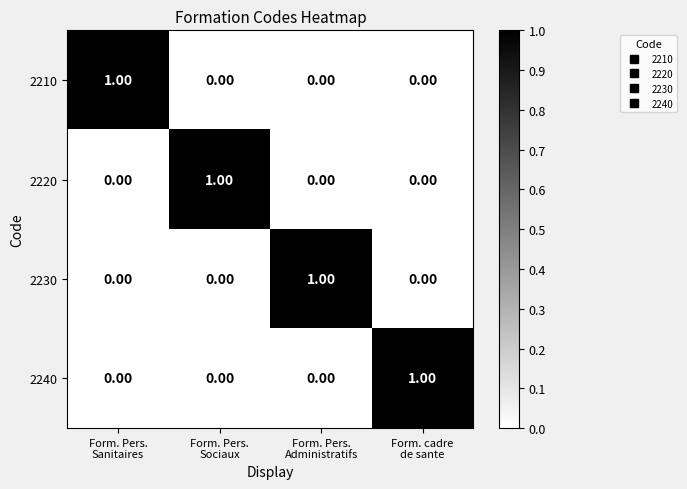

At how many categories does at least one series exceed 0?

4